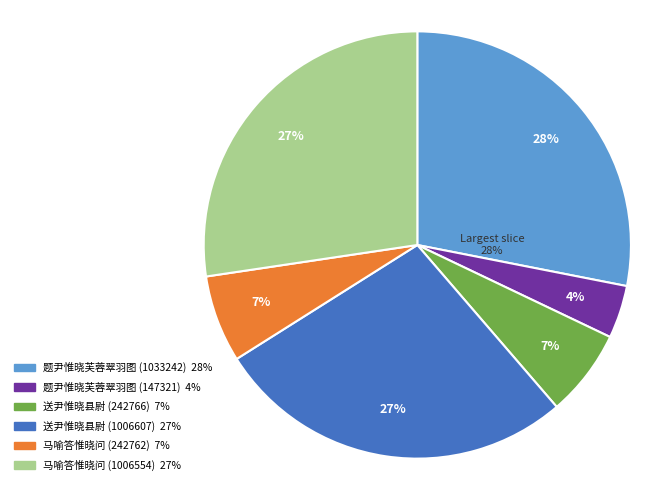

Which category has the biggest portion of the pie?

题尹惟晓芙蓉翠羽图 (1033242)